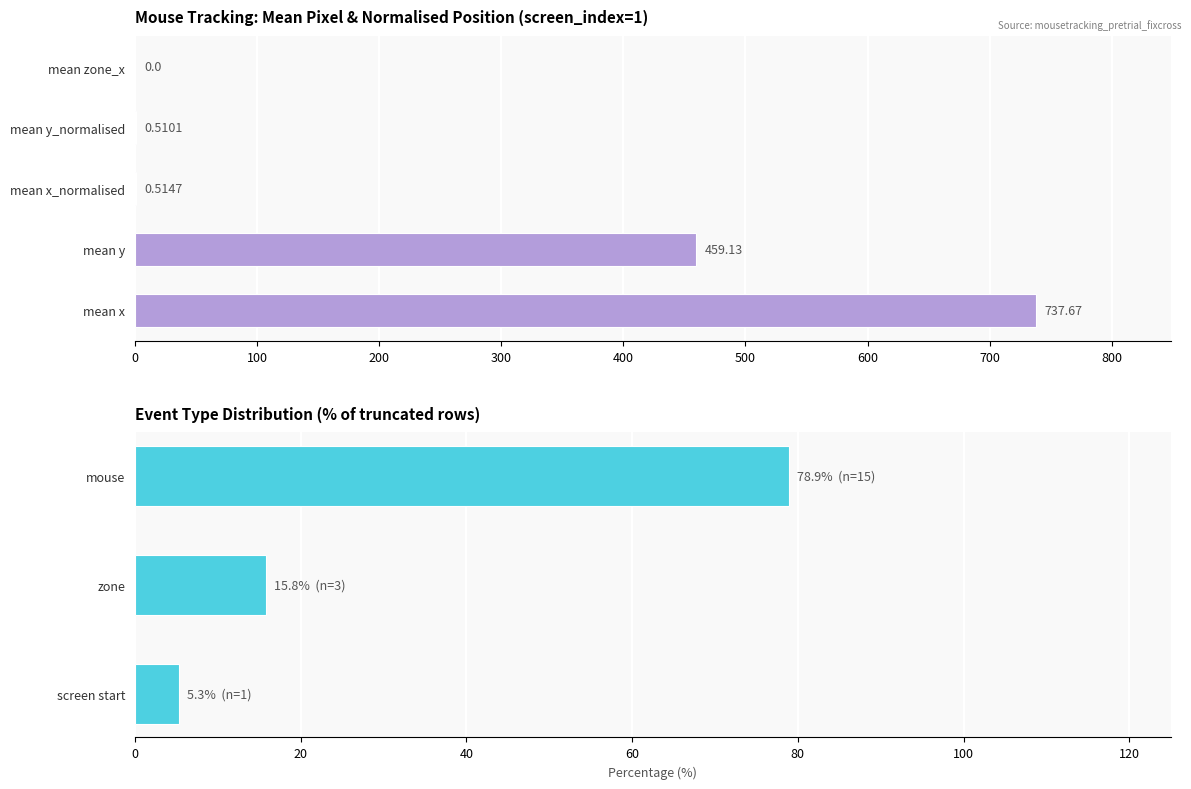

What is the approximate value of mean_y at screen_index 1?

459.0